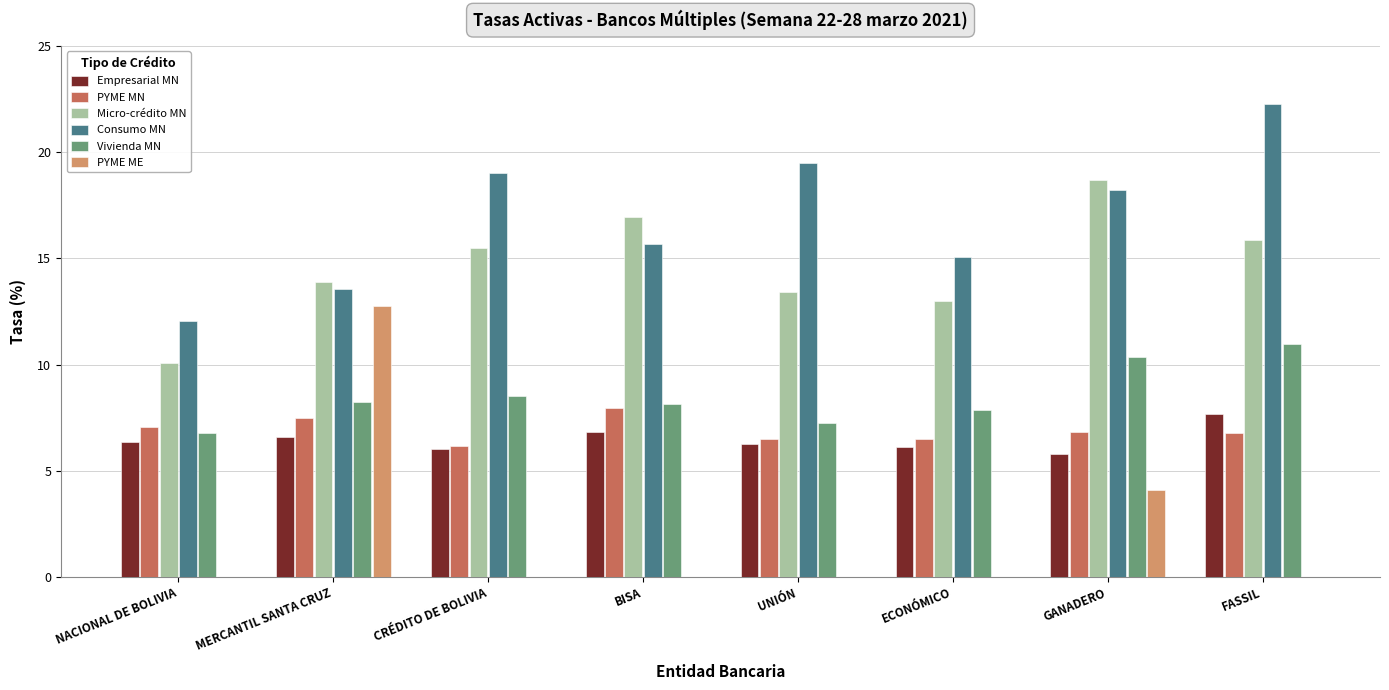

What is the sum of all PYME ME values?

16.8